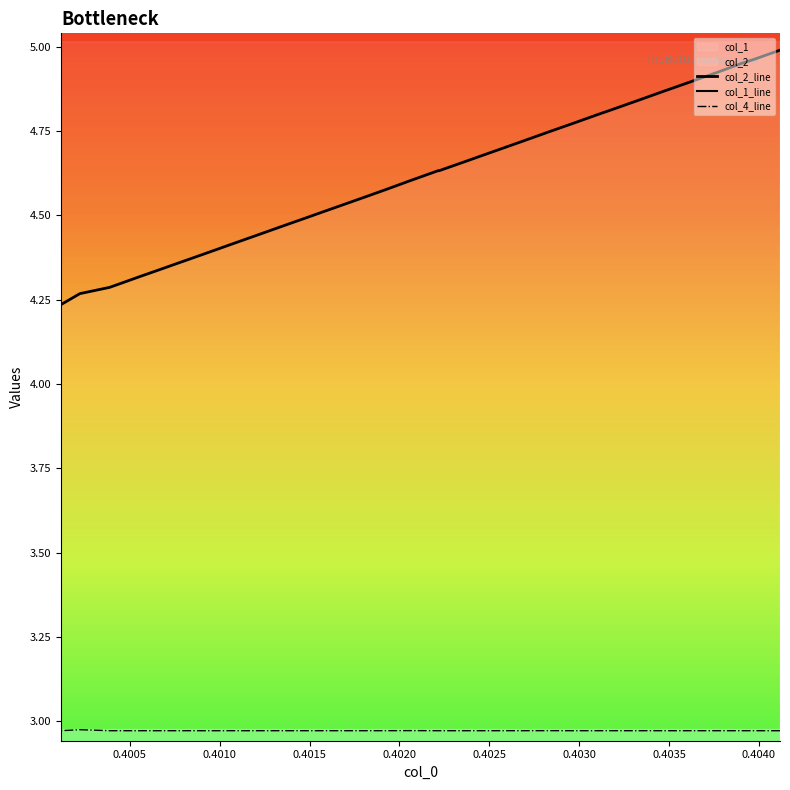

How many lines are shown in the chart?

3